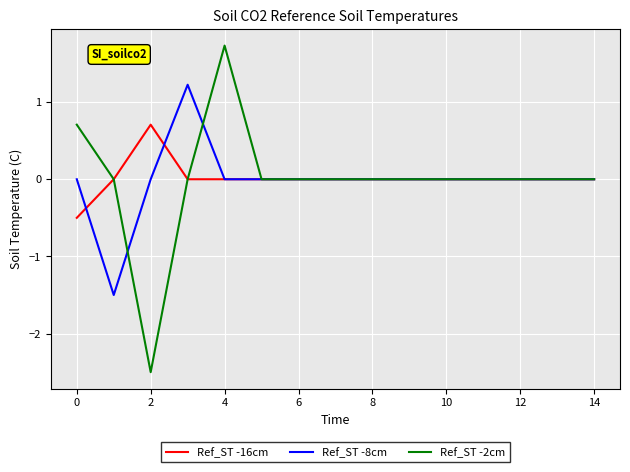

Which series has the largest range (max minus min)?

Ref_ST -2cm